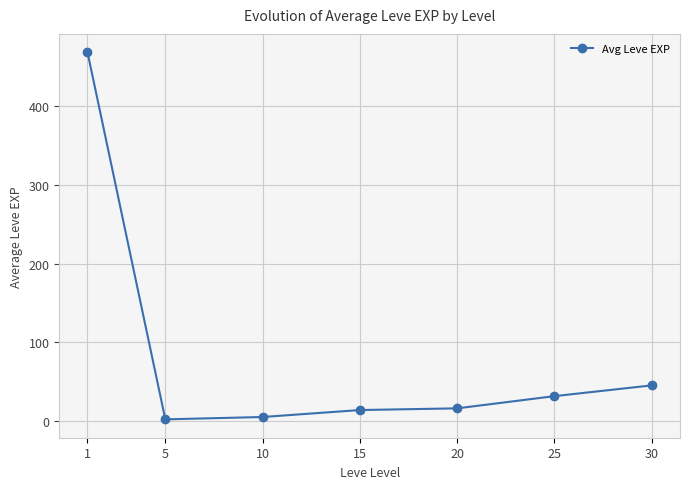

The chart shows a value of 31.8 at 25. True or false?

True